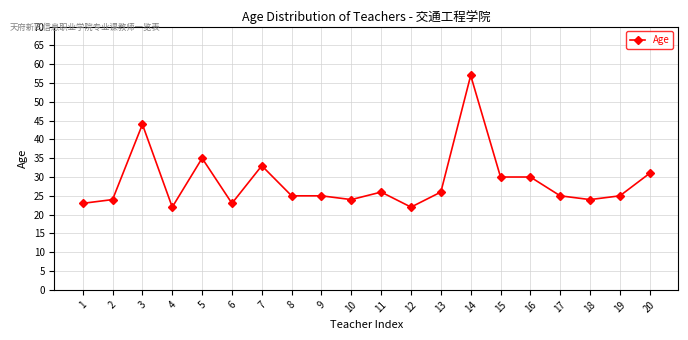

Where is the first local maximum?

3